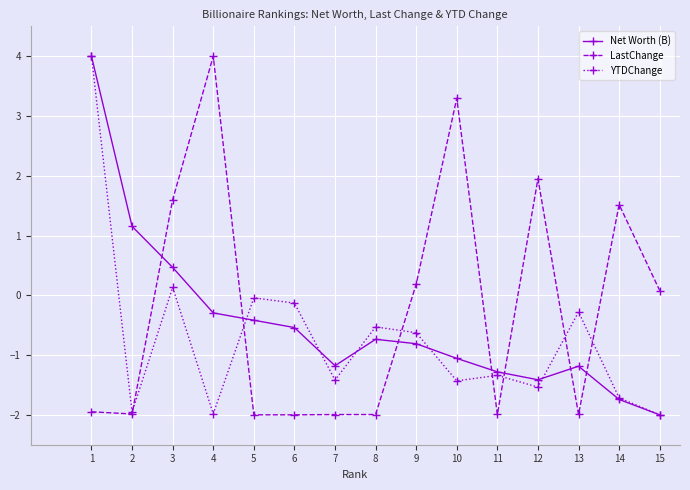

Which series changed the most between 9 and 15?

YTDChange